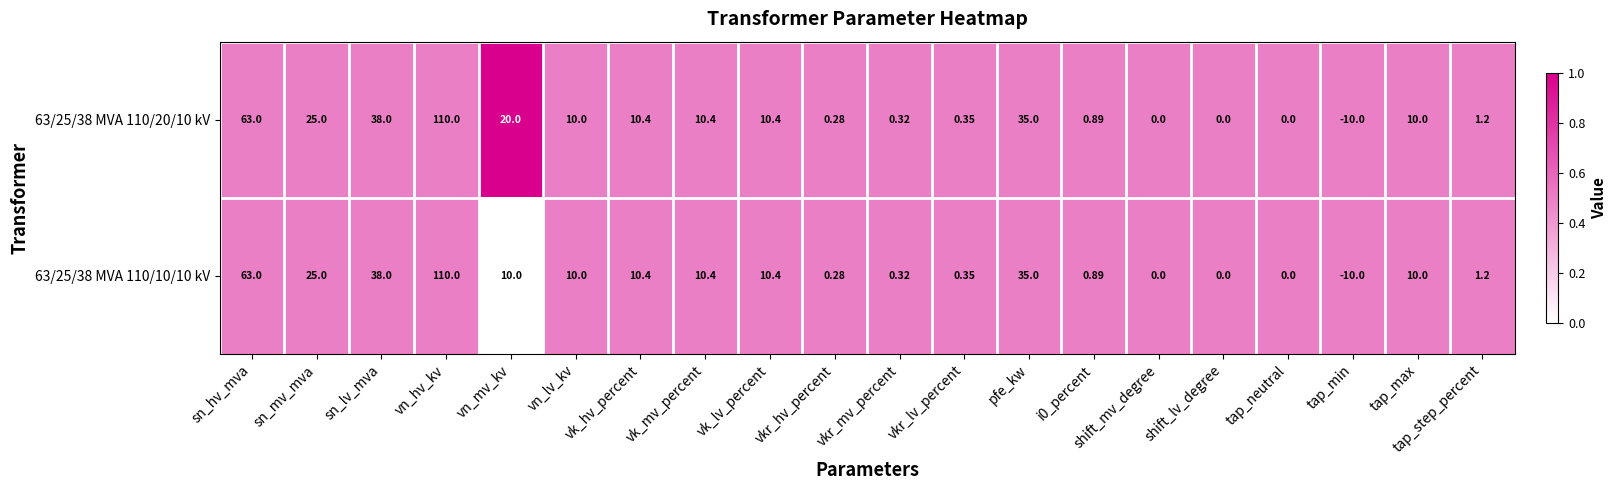

At which label does 63/25/38 MVA 110/20/10 kV first exceed 10?

sn_hv_mva